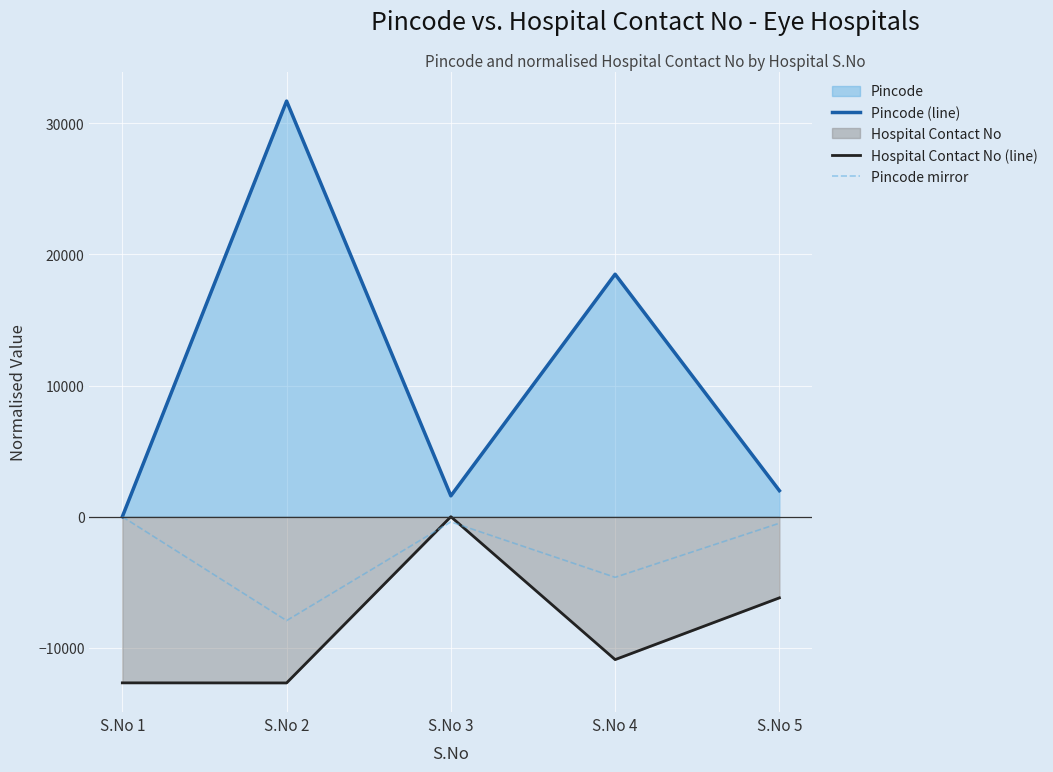

What is the minimum value shown in the chart?

-12674.8